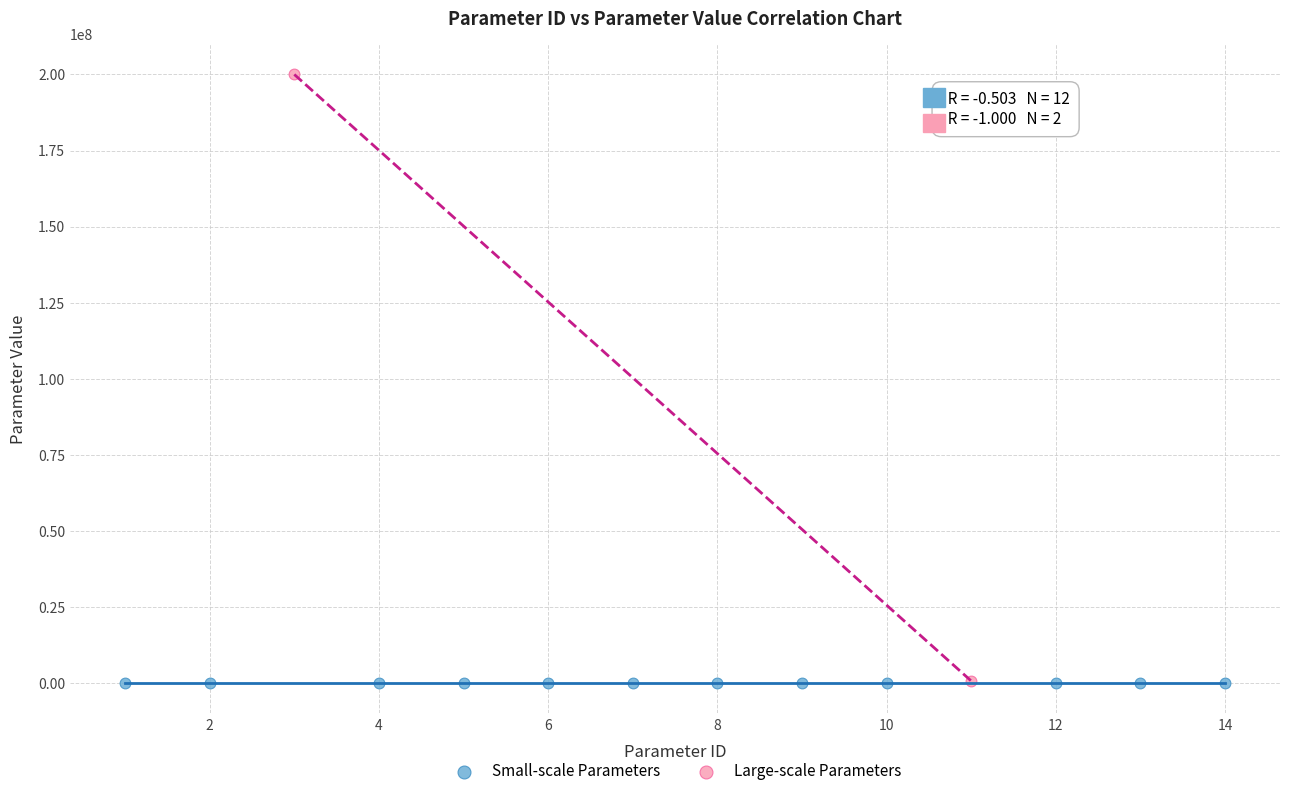

What are all the series names shown in the legend?

Small-scale Parameters, Large-scale Parameters